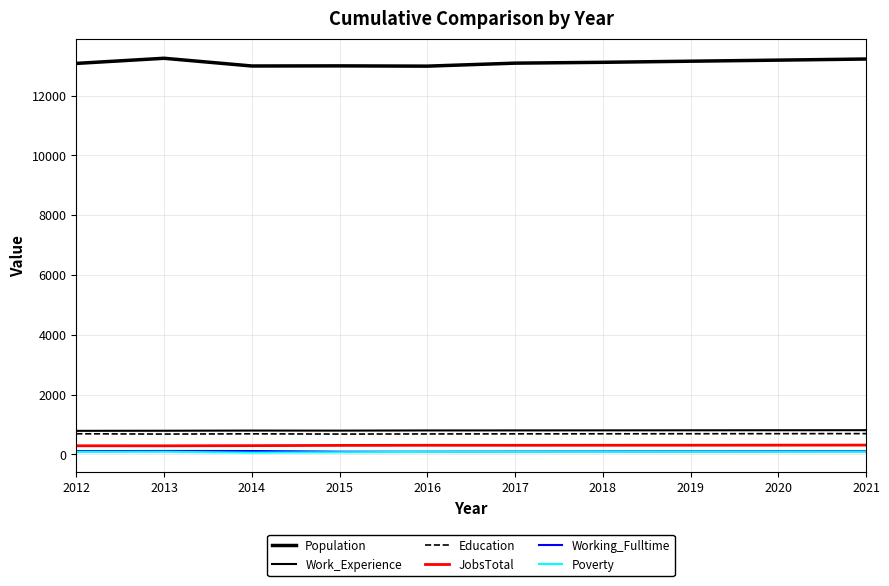

Which category has the lowest value in the JobsTotal series?

2013